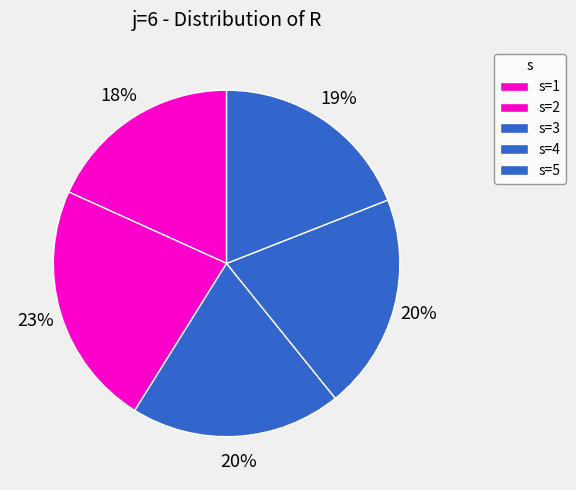

The s=3 slice represents 32% of the pie. True or false?

False